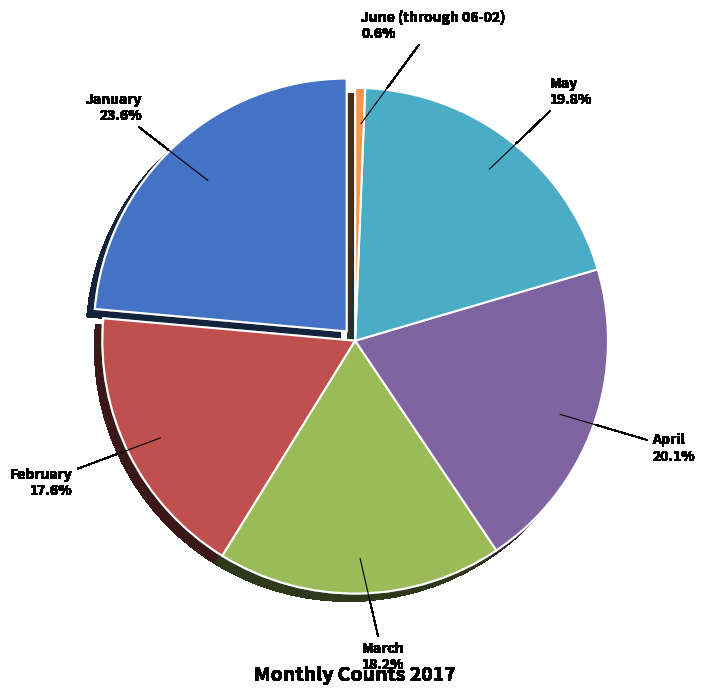

The April slice represents 10% of the pie. True or false?

False